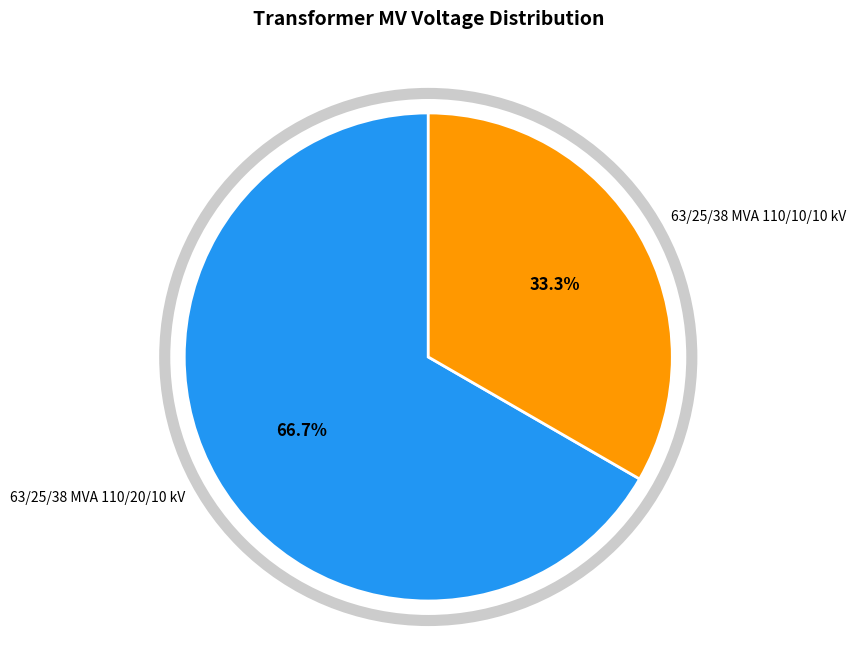

Between 63/25/38 MVA 110/20/10 kV and 63/25/38 MVA 110/10/10 kV, which is larger?

63/25/38 MVA 110/20/10 kV